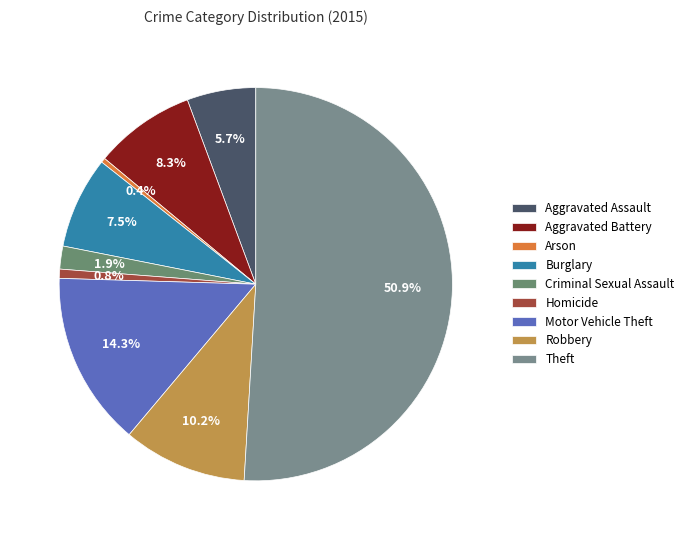

How many slices are in this pie chart?

9